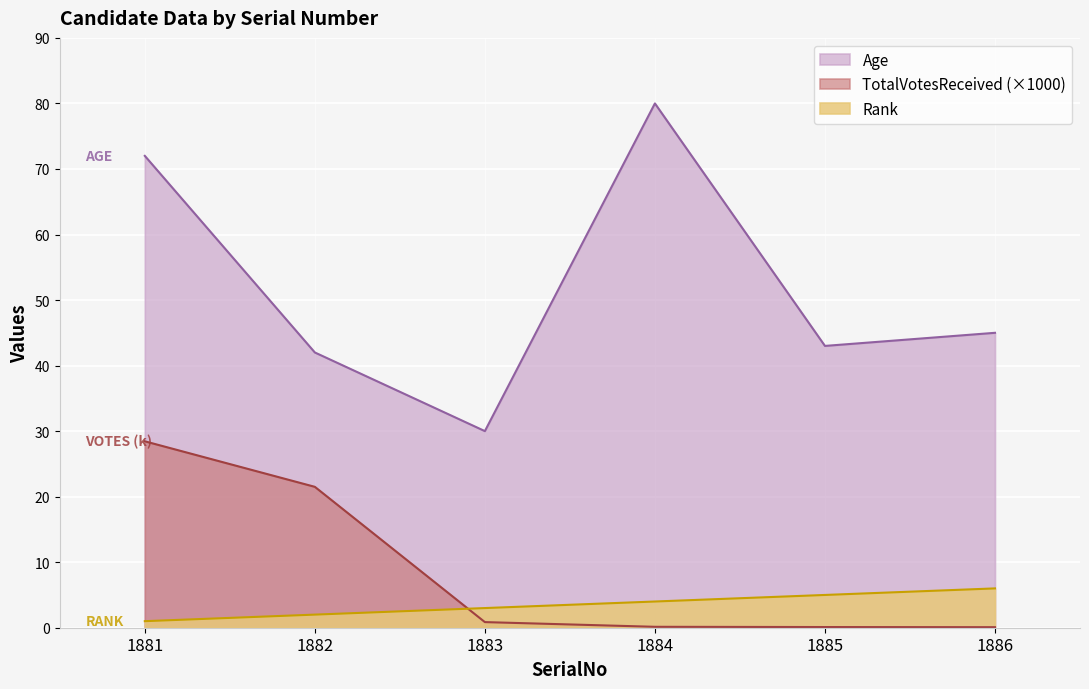

Which series has the largest range (max minus min)?

Age